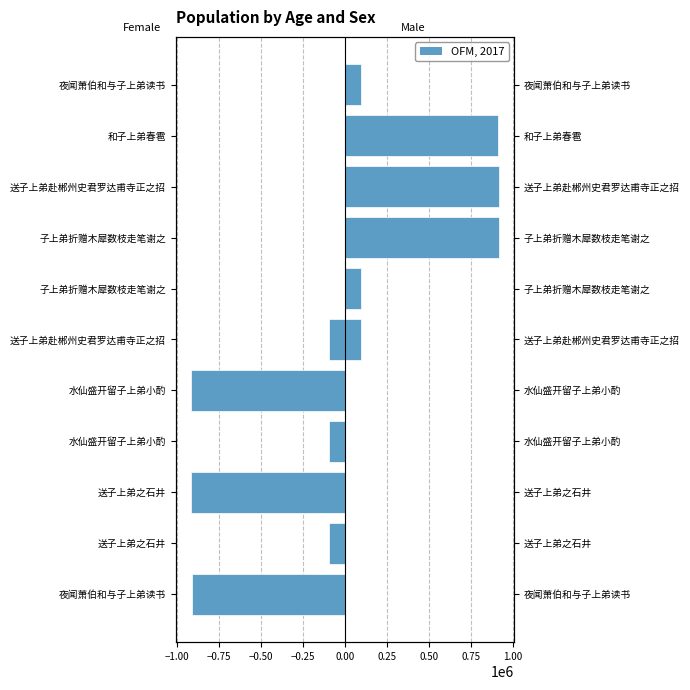

What is the minimum value for col_0 (left)?

-915511